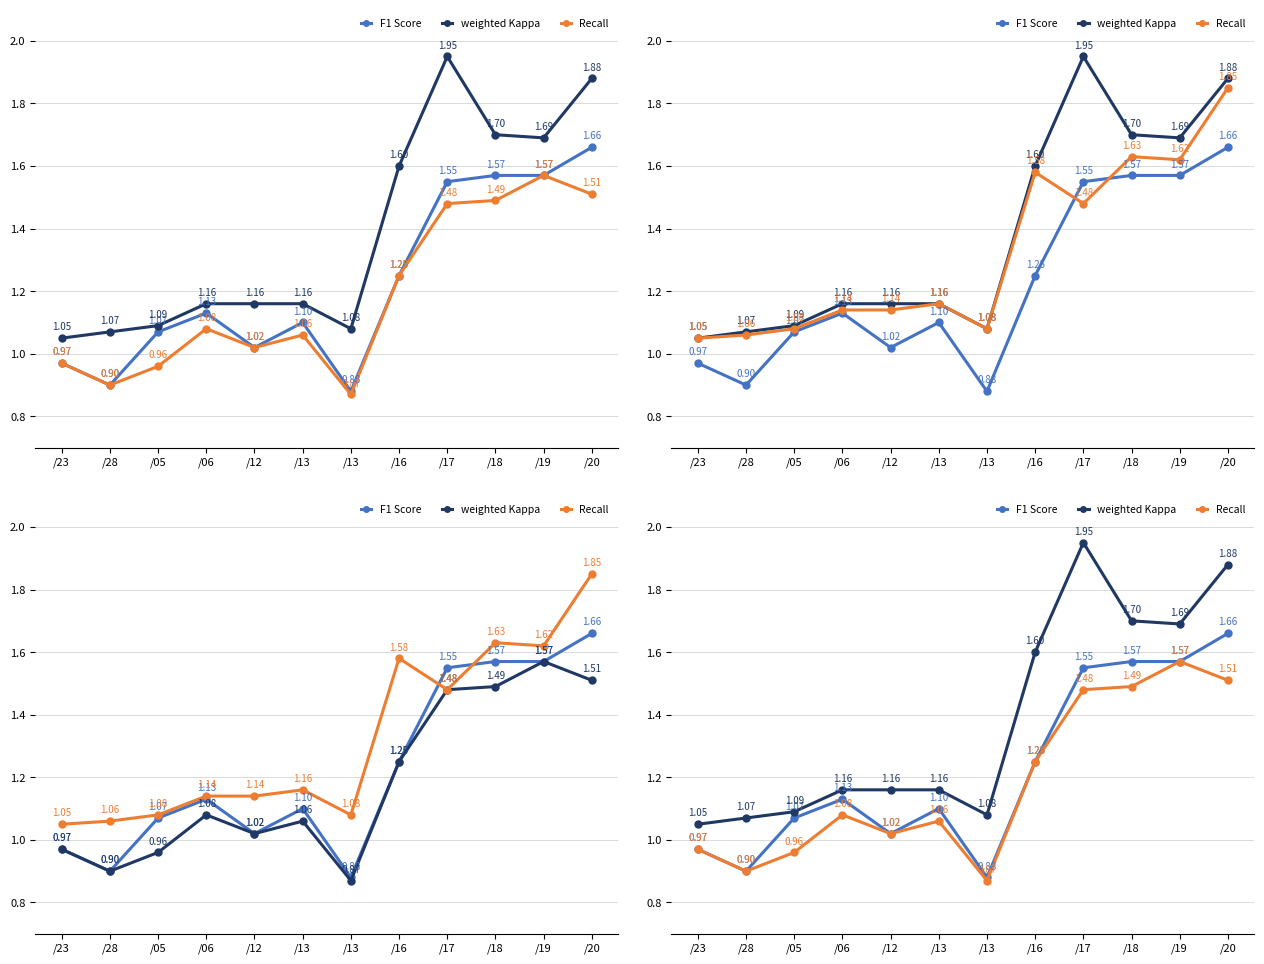

What is the difference between the highest and lowest values at /12?

0.1